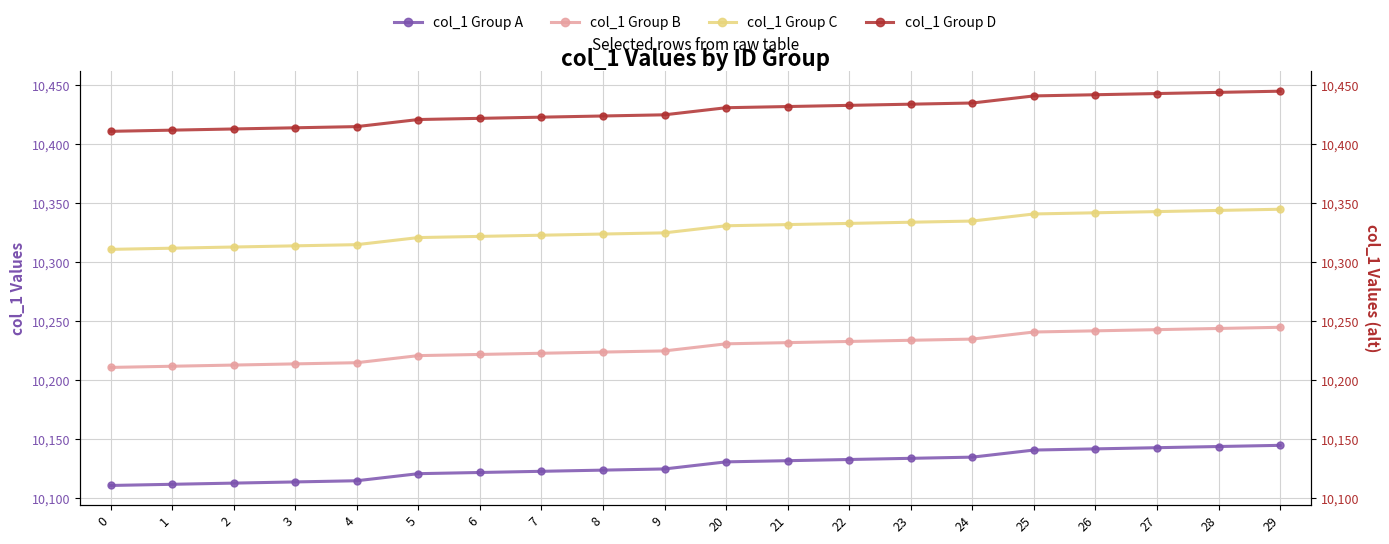

Rank the categories by col_1 Group A value from lowest to highest.

0, 1, 2, 3, 4, 5, 6, 7, 8, 9, 20, 21, 22, 23, 24, 25, 26, 27, 28, 29